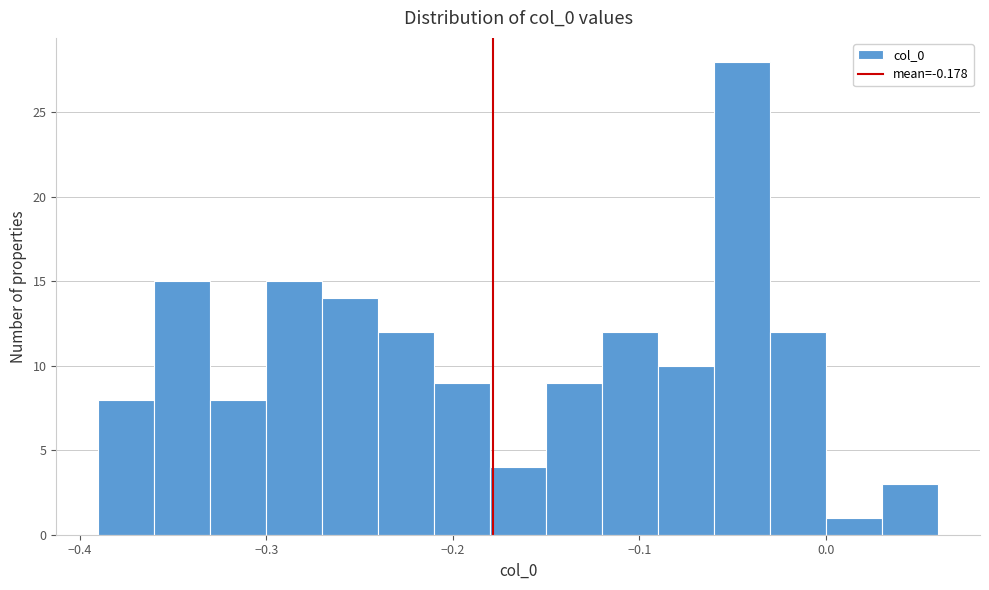

Around what value on the x-axis is the tallest bar? Give the approximate position of its centre, as read against the axis.

-0.04